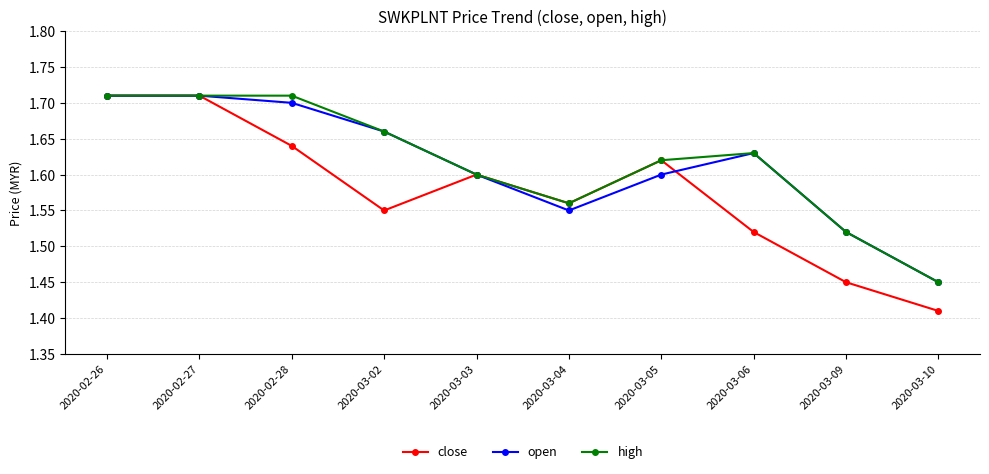

At which category does the chart reach its minimum across all series?

2020-03-10